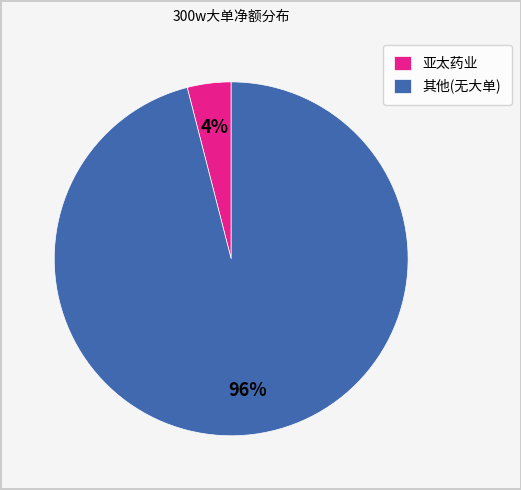

To the nearest percent, what is the difference between the largest and smallest slice percentages?

92%